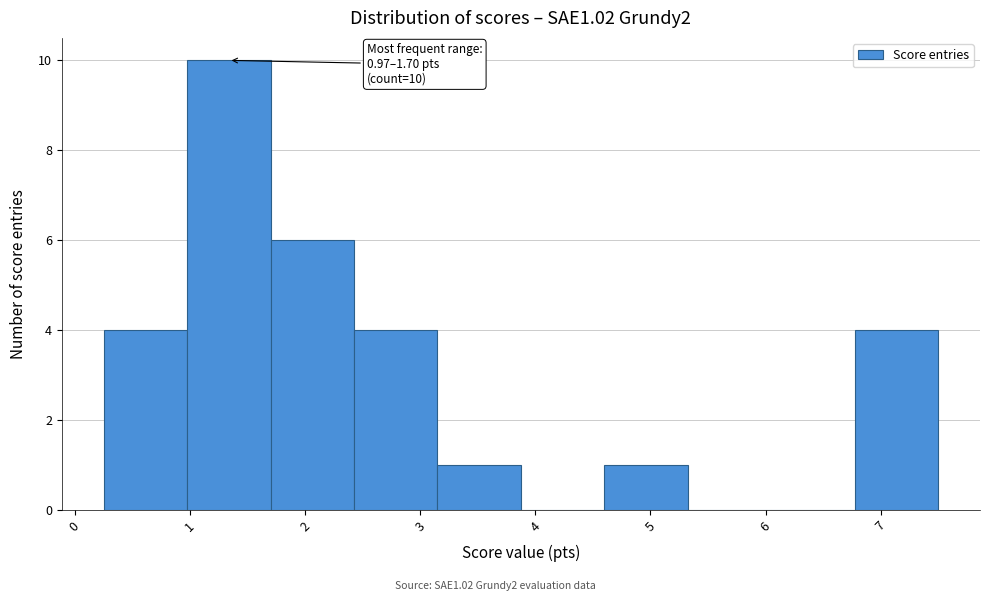

Over which range of the x-axis is the bar tallest?

1.0 to 1.7